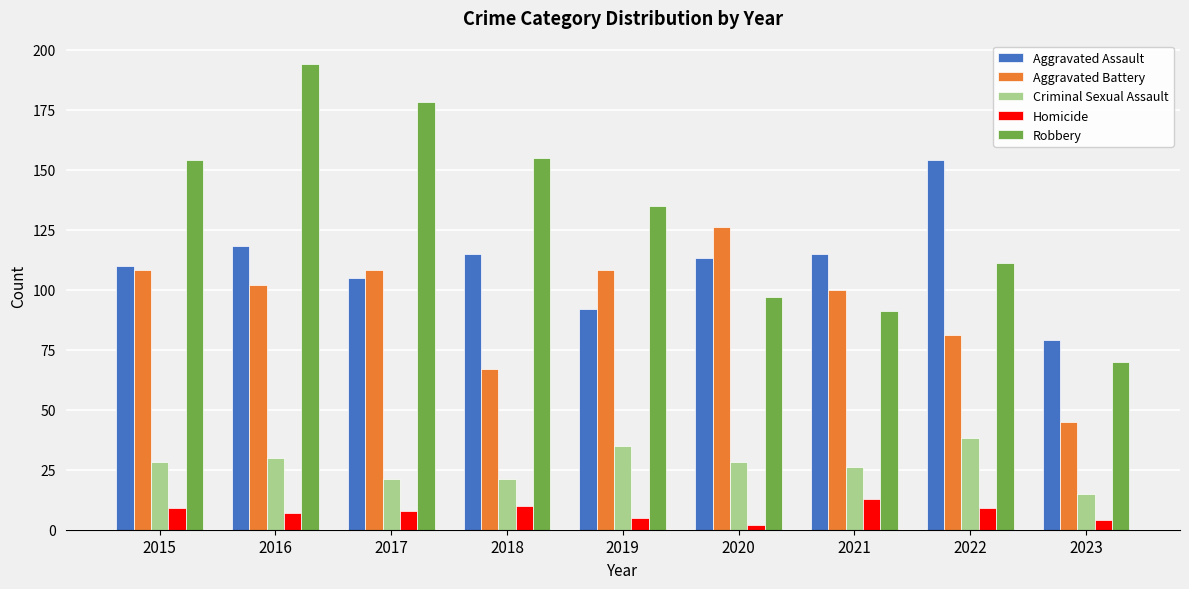

Reading left to right, transcribe all the data shown in this chart.

Aggravated Assault: 2015=110	2016=118	2017=105	2018=115	2019=92	2020=113	2021=115	2022=154	2023=79
Aggravated Battery: 2015=108	2016=102	2017=108	2018=67	2019=108	2020=126	2021=100	2022=81	2023=45
Criminal Sexual Assault: 2015=28	2016=30	2017=21	2018=21	2019=35	2020=28	2021=26	2022=38	2023=15
Homicide: 2015=9	2016=7	2017=8	2018=10	2019=5	2020=2	2021=13	2022=9	2023=4
Robbery: 2015=154	2016=194	2017=178	2018=155	2019=135	2020=97	2021=91	2022=111	2023=70